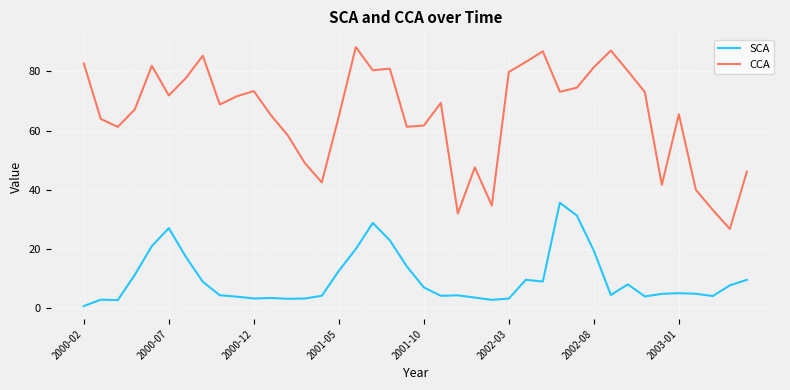

Which series has the largest total across all categories?

CCA